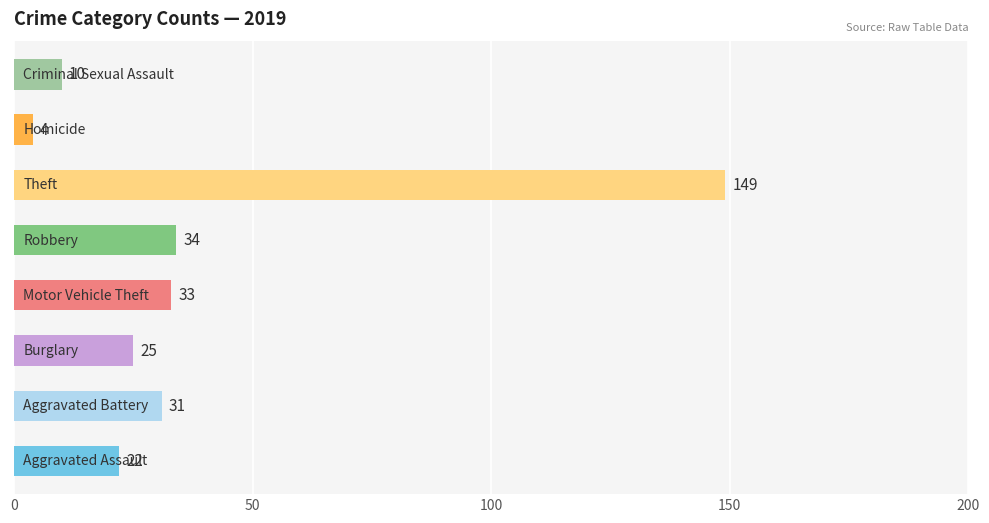

What is the sum of all values?

308